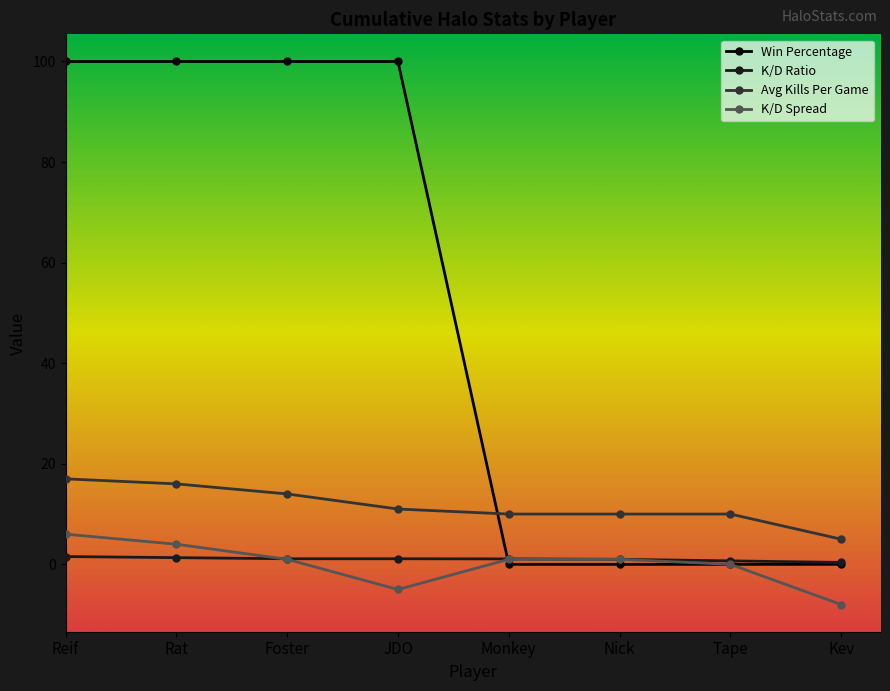

At which label does K/D Spread reach its minimum?

Kev